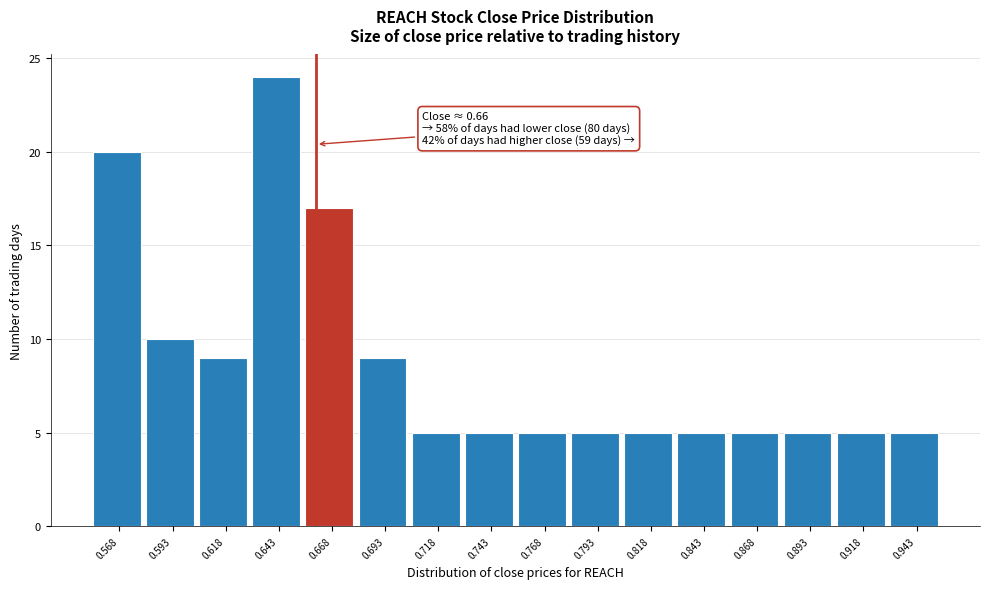

Which range on the x-axis has the tallest bar?

0.630 to 0.655